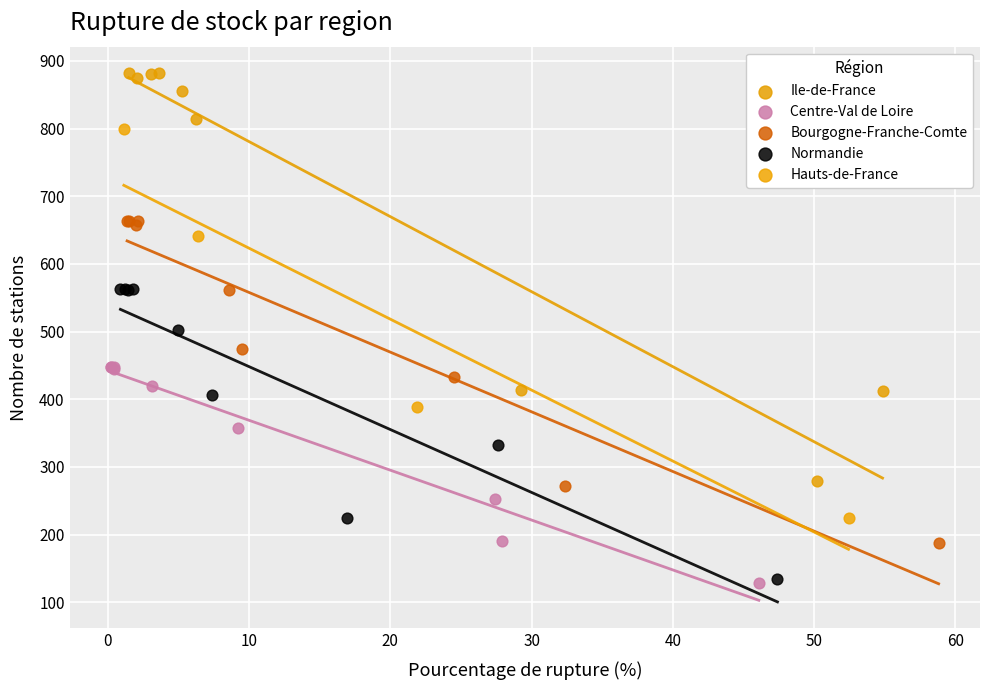

Which series reaches the maximum Y coordinate?

Ile-de-France